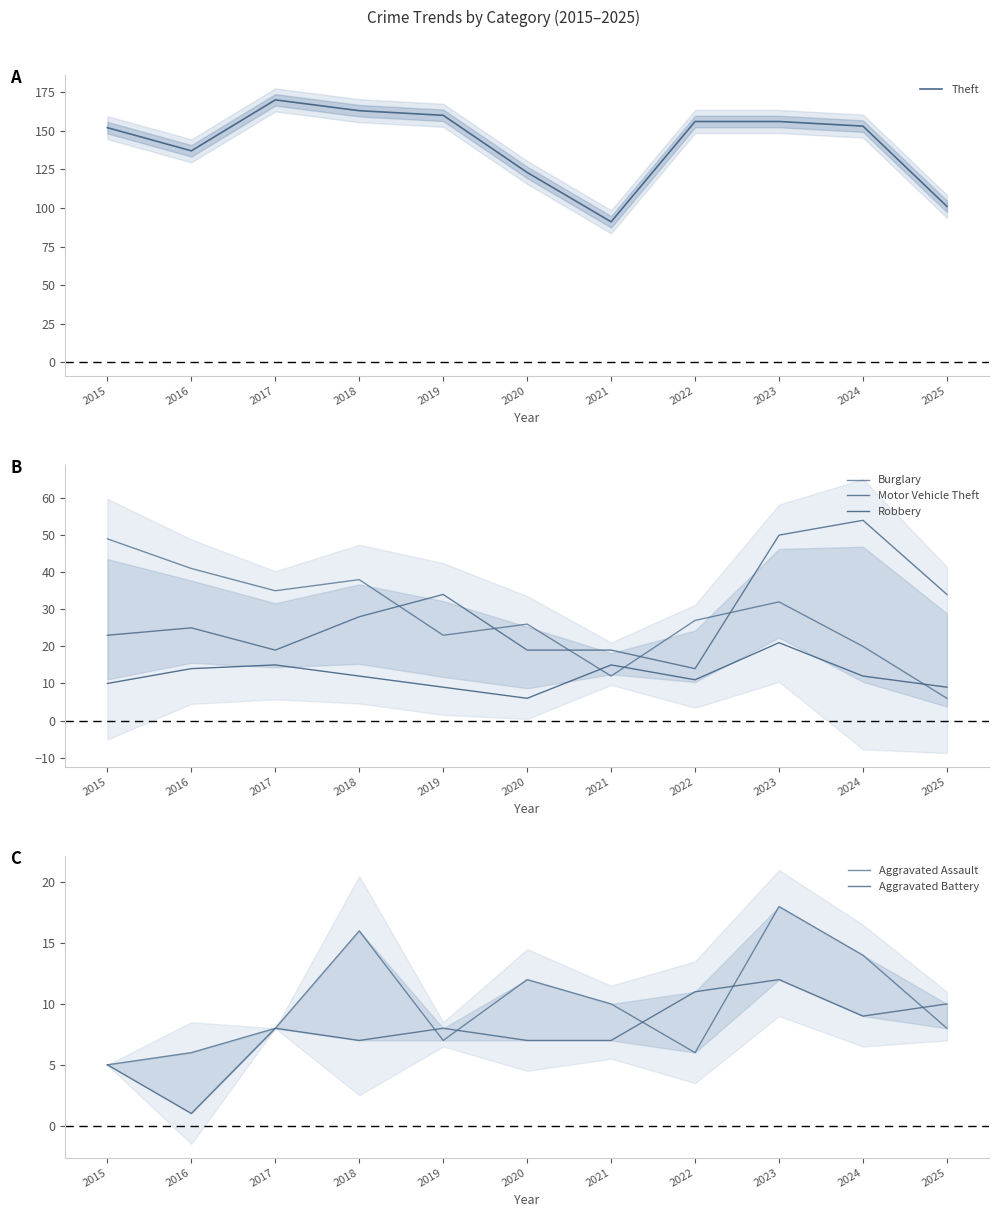

True or false: Robbery and Motor Vehicle Theft intersect in this chart.

False